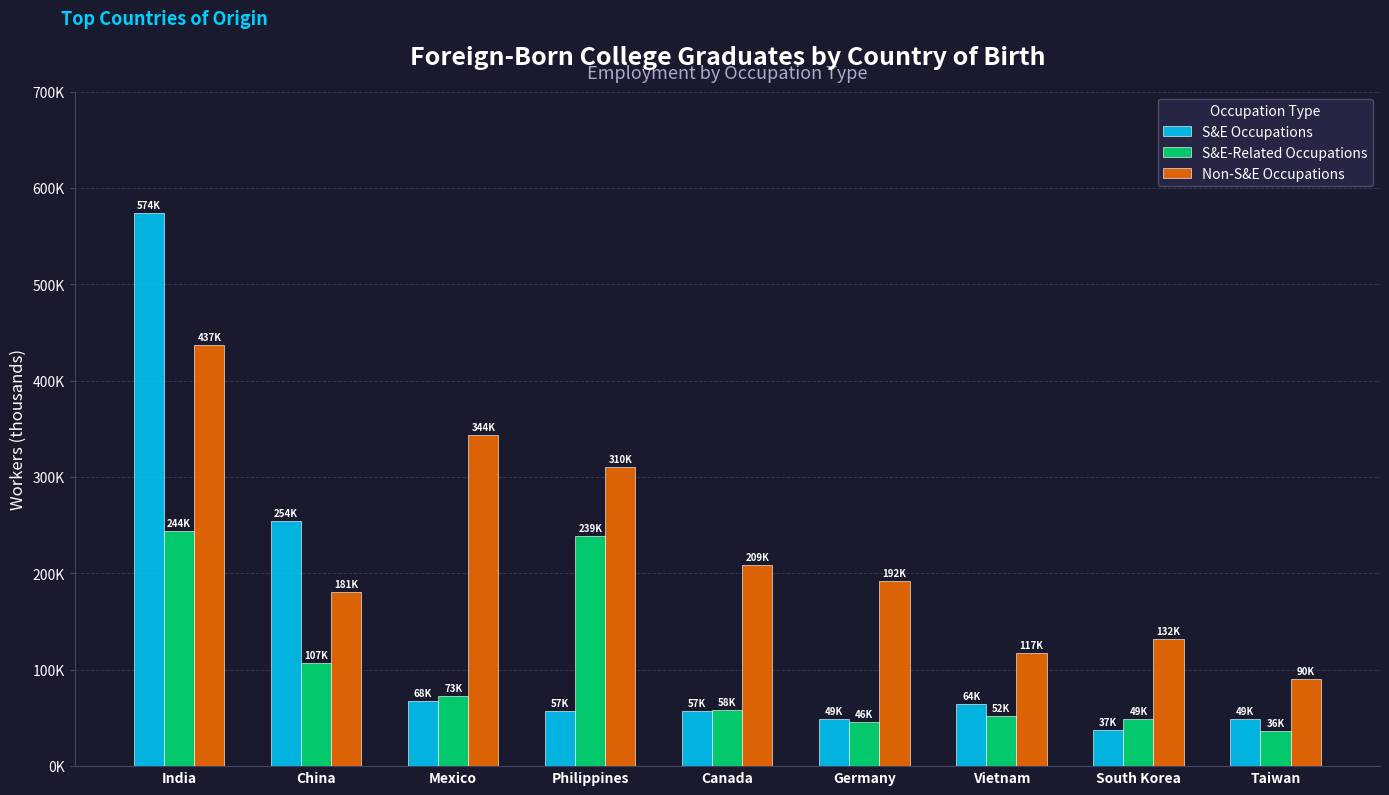

At which category is the sum across all series the highest?

India